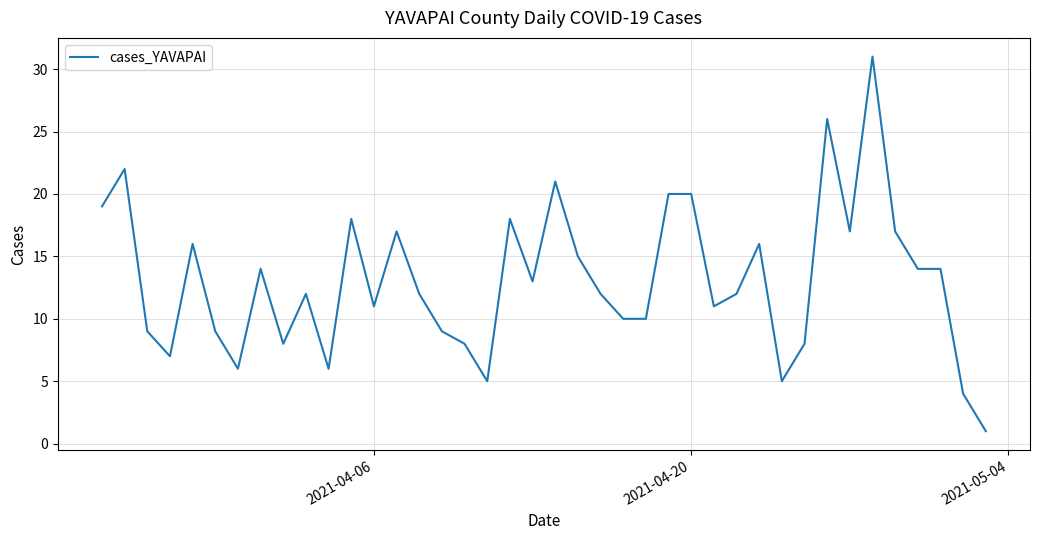

What is the difference between the maximum and minimum values?

30